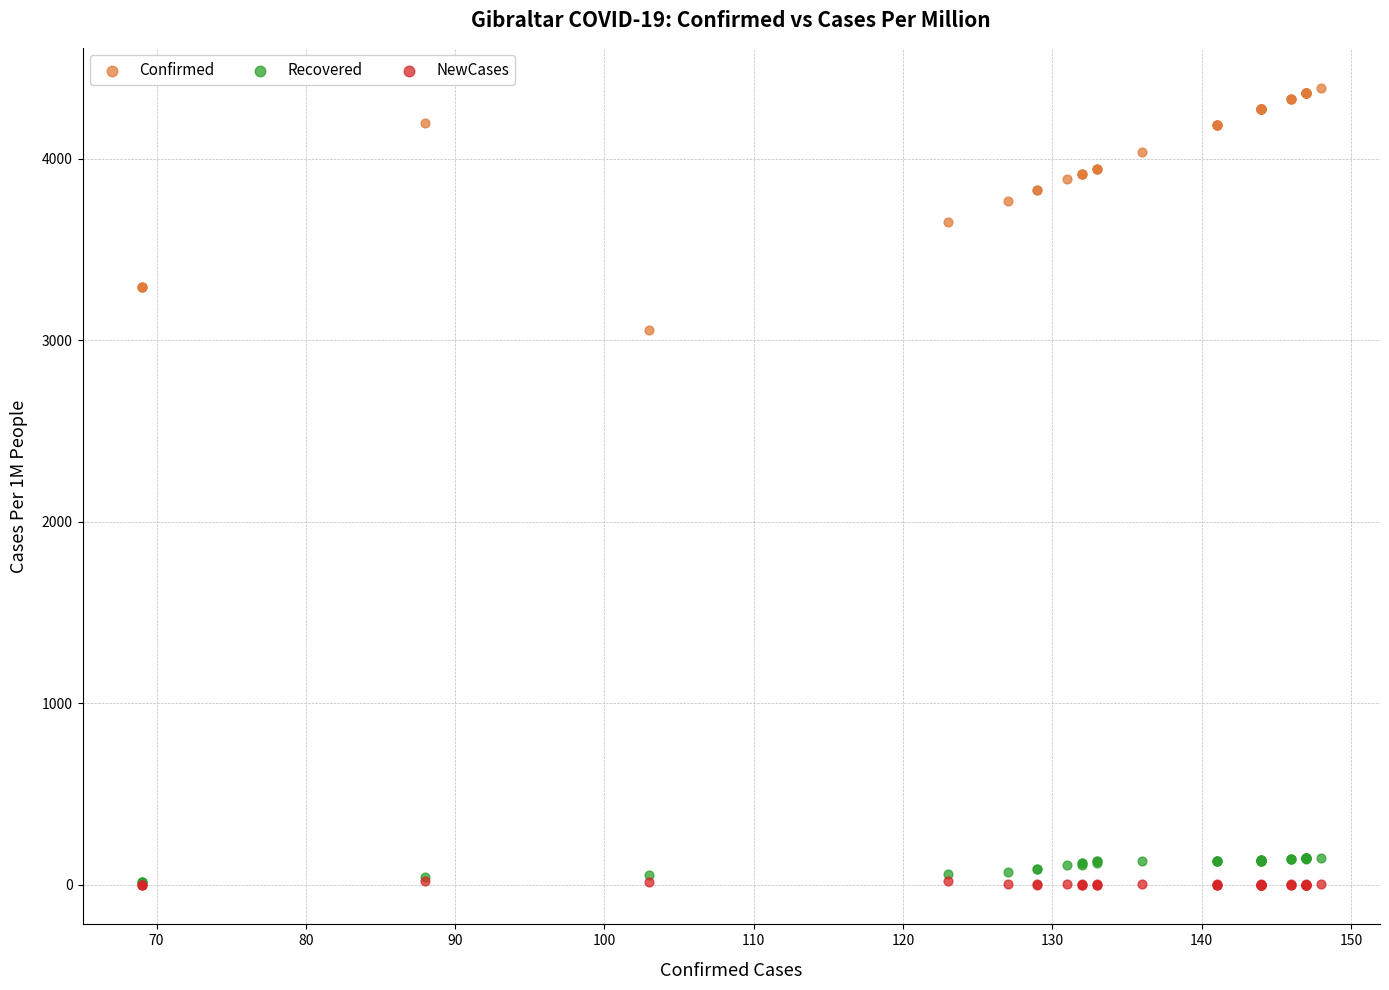

Which series has the widest spread of Y values?

Confirmed